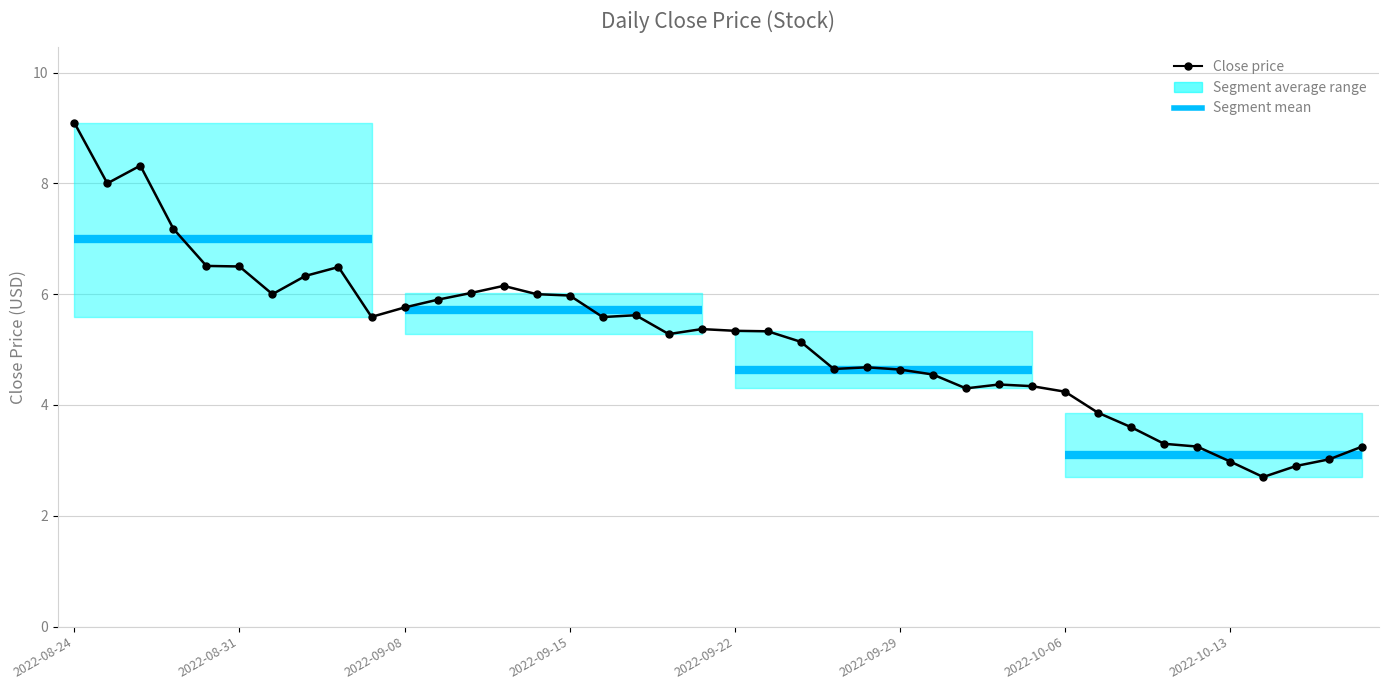

Rank the categories by value from lowest to highest.

36, 37, 35, 38, 34, 39, 33, 32, 31, 30, 27, 29, 28, 26, 25, 23, 24, 22, 18, 21, 20, 19, 16, 9, 17, 10, 11, 15, 2022-10-06, 14, 12, 13, 2022-10-13, 8, 2022-09-29, 2022-09-22, 2022-09-15, 2022-08-31, 2022-09-08, 2022-08-24